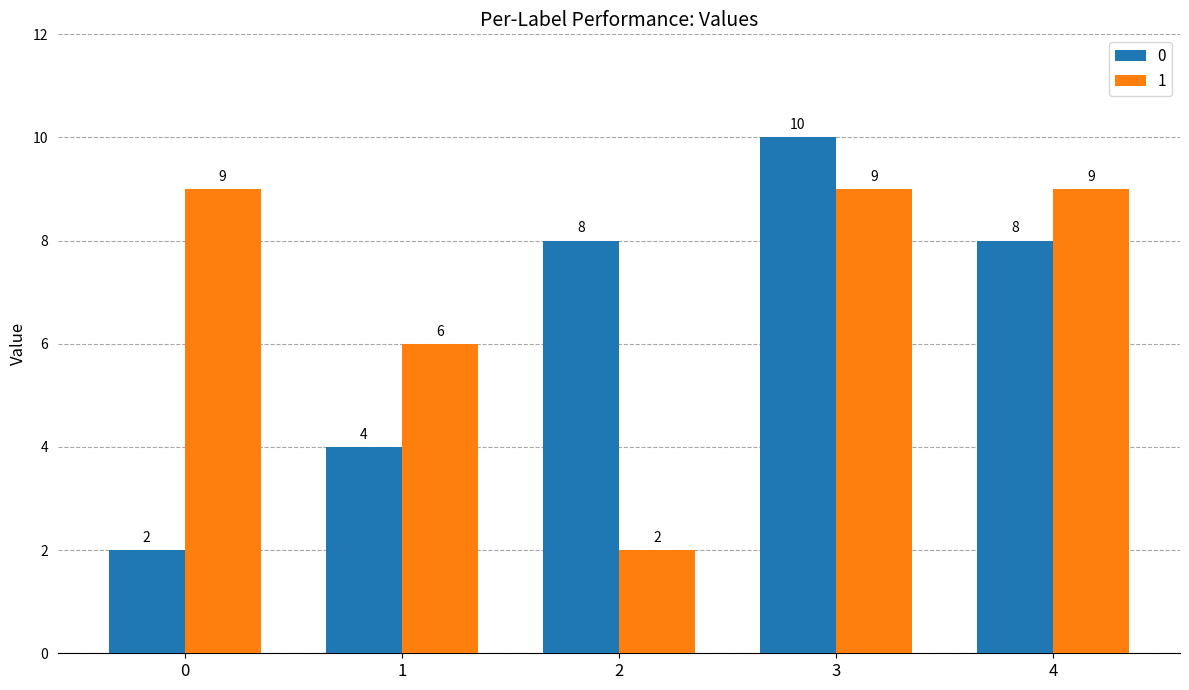

The value of 1 at 3 is 9. True or false?

True